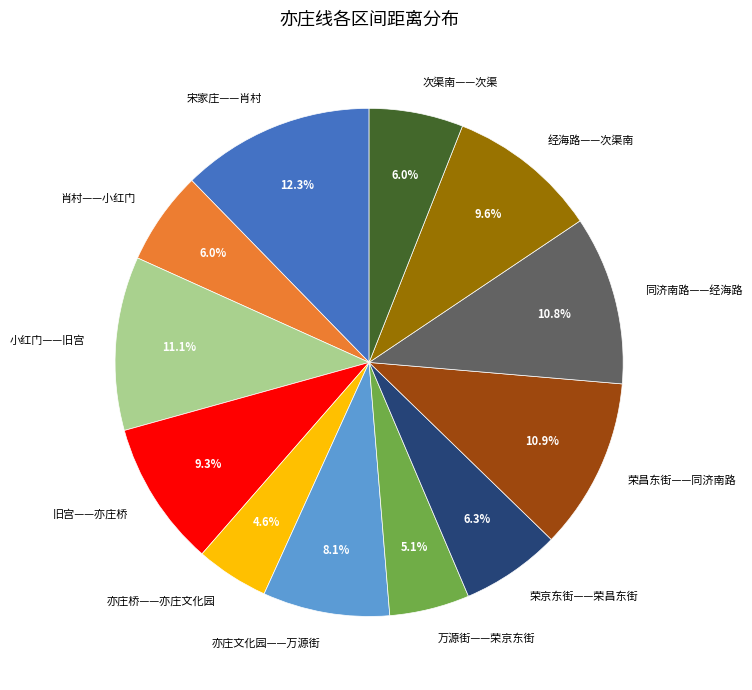

True or false: 小红门——旧宫 accounts for 11% of the total.

True